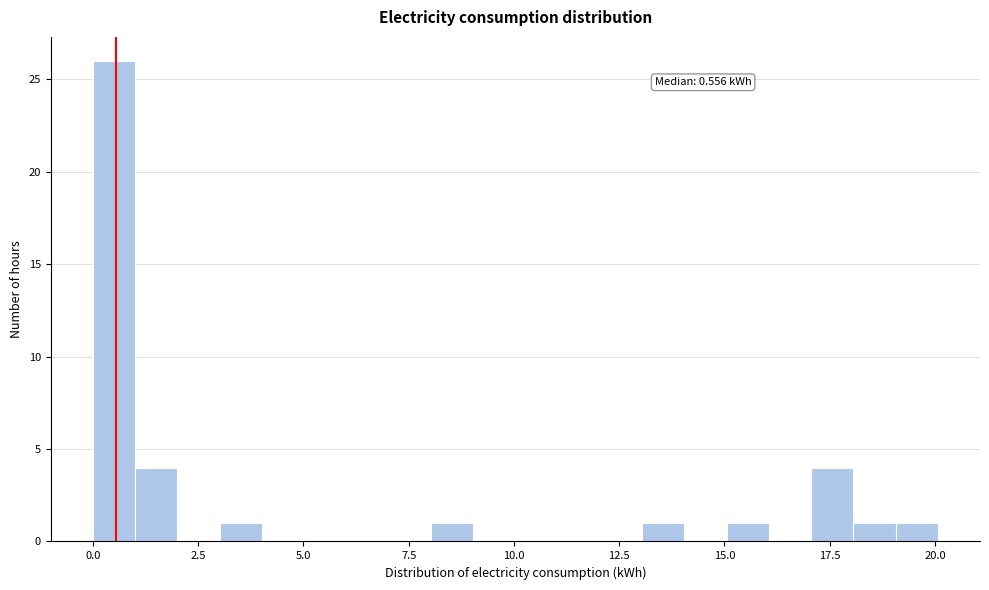

Read against the x-axis, roughly where is the centre of the tallest bar?

0.5